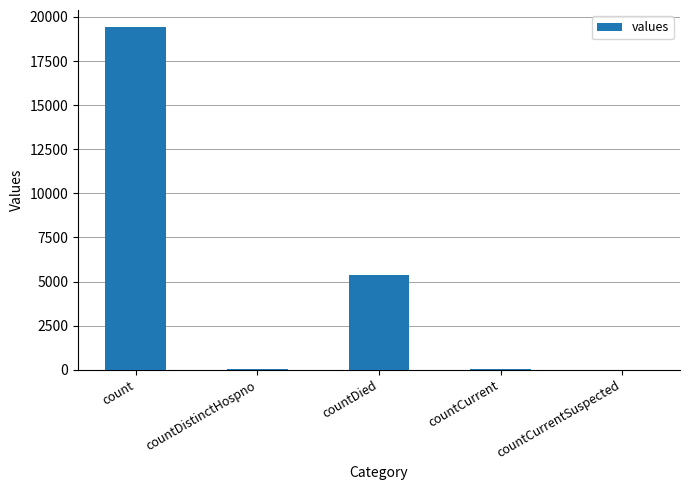

How many series are shown in this chart?

1